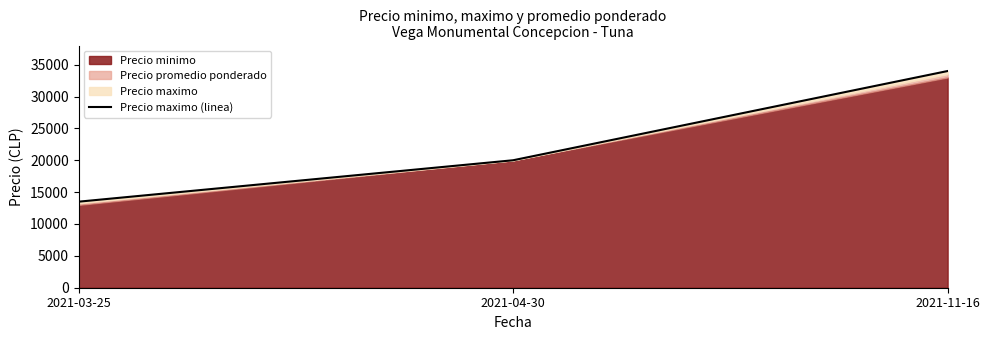

What is the difference between the values at 2021-03-25 and 2021-04-30?

6500